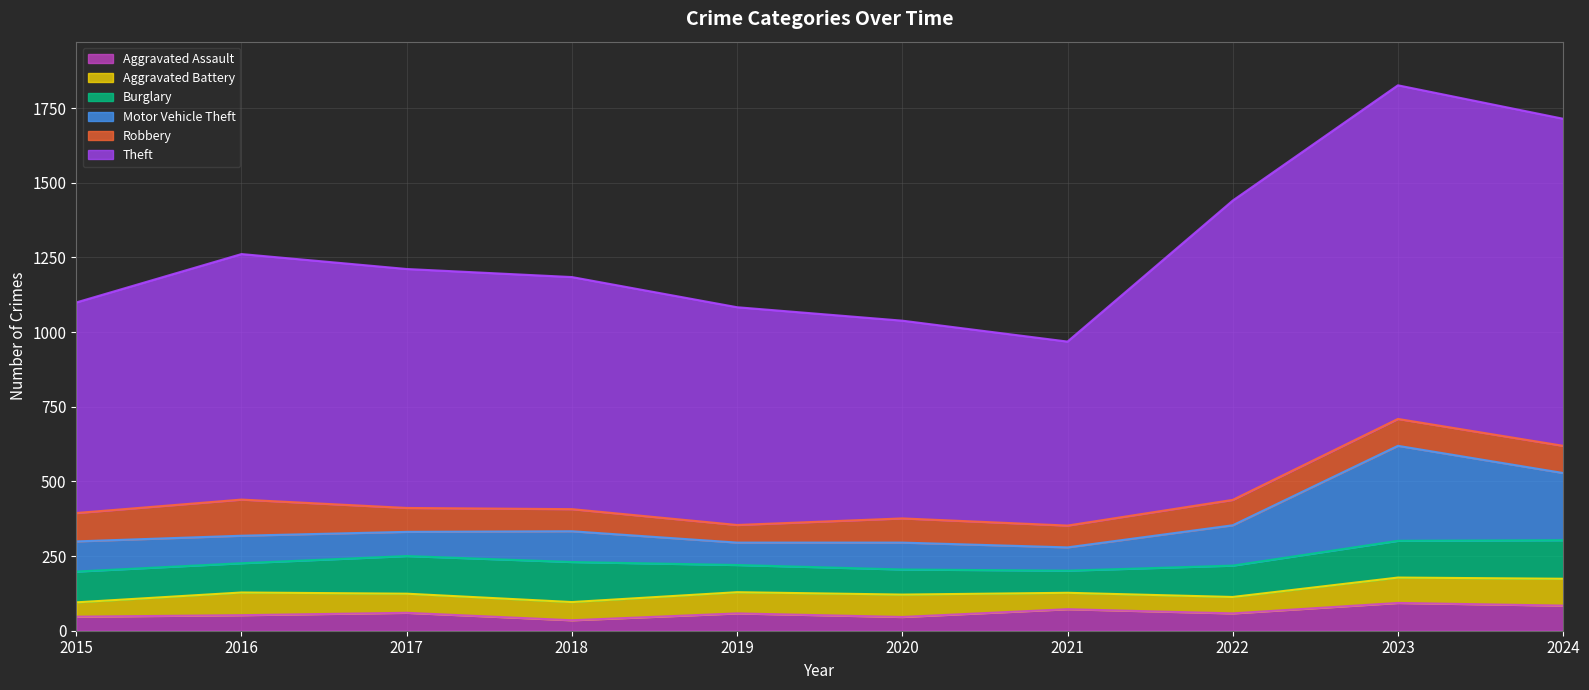

The Theft series shows 436 at 2018. True or false?

False